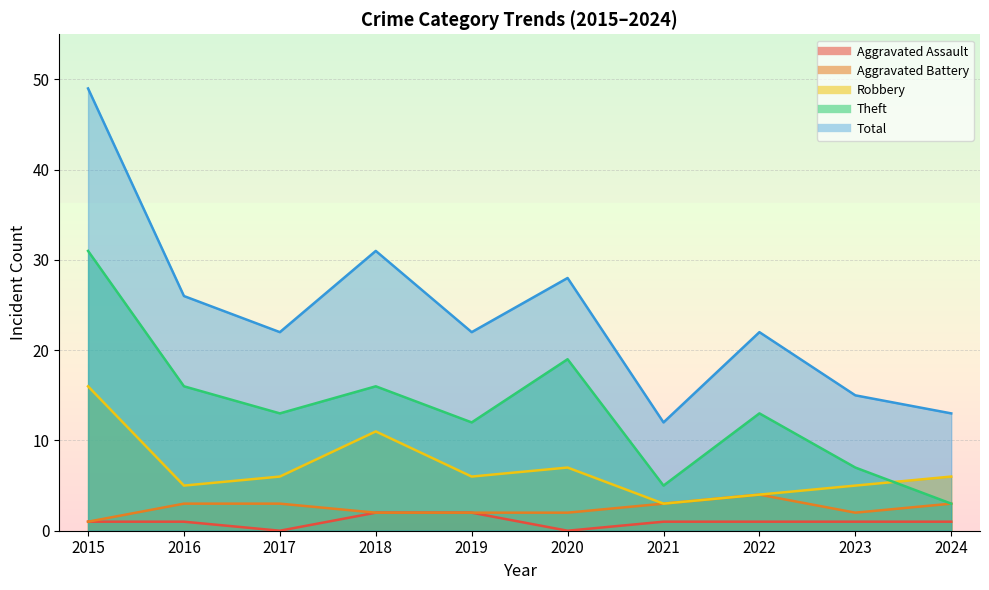

What is the average value of the Theft series?

14